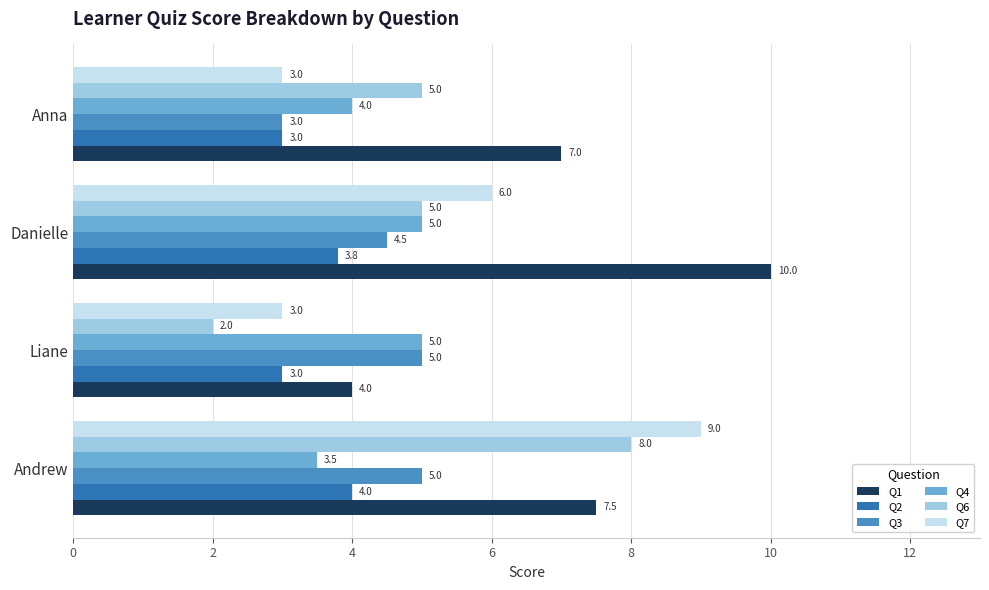

The Q2 series shows 0.9 at Anna. True or false?

False